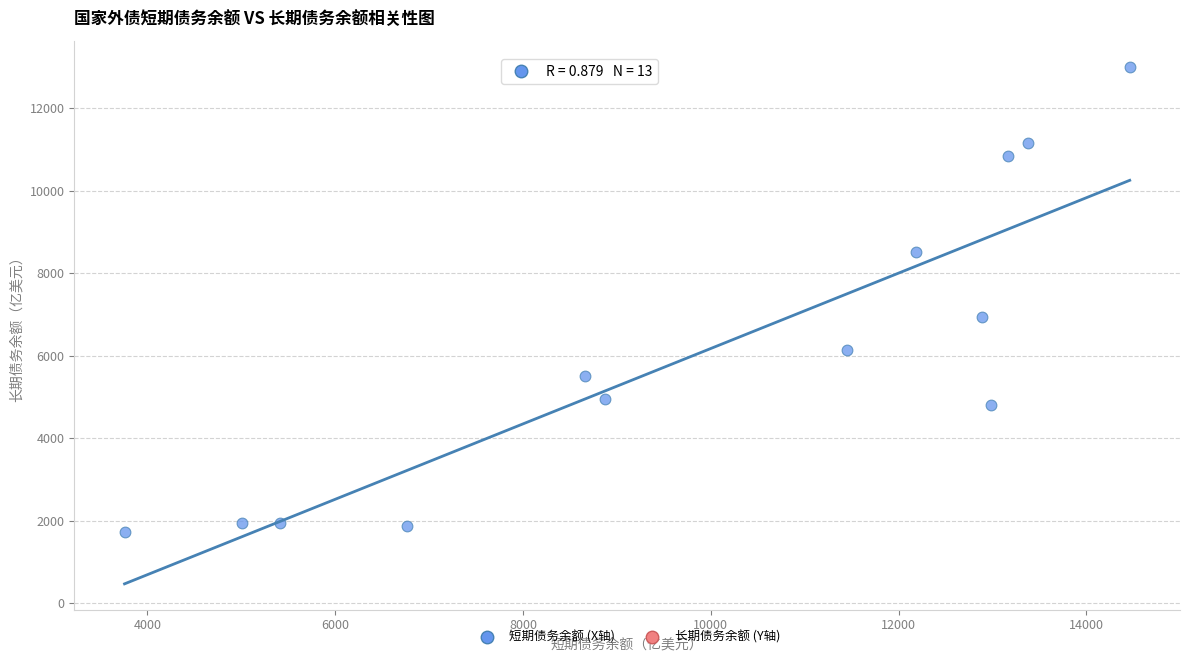

What is the range of X values (max minus min)?

10705.3